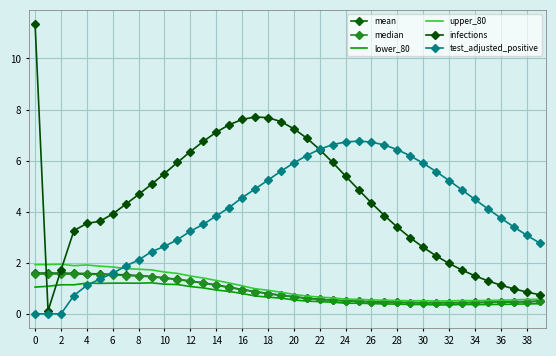

At how many categories does at least one series exceed 9?

1